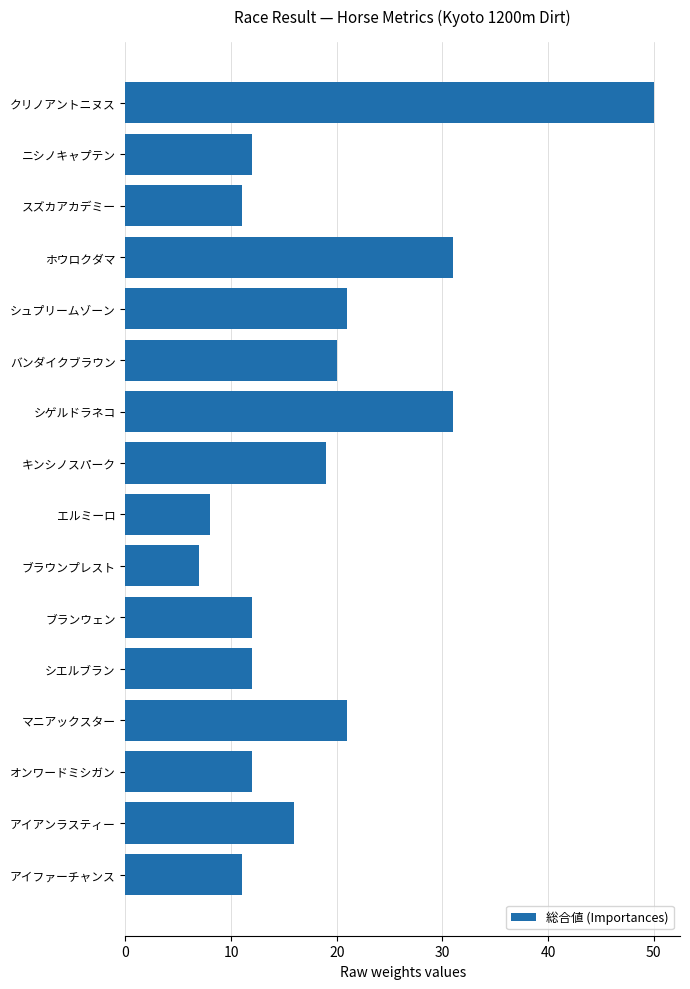

What is the value of the 13th bar from the top?

21